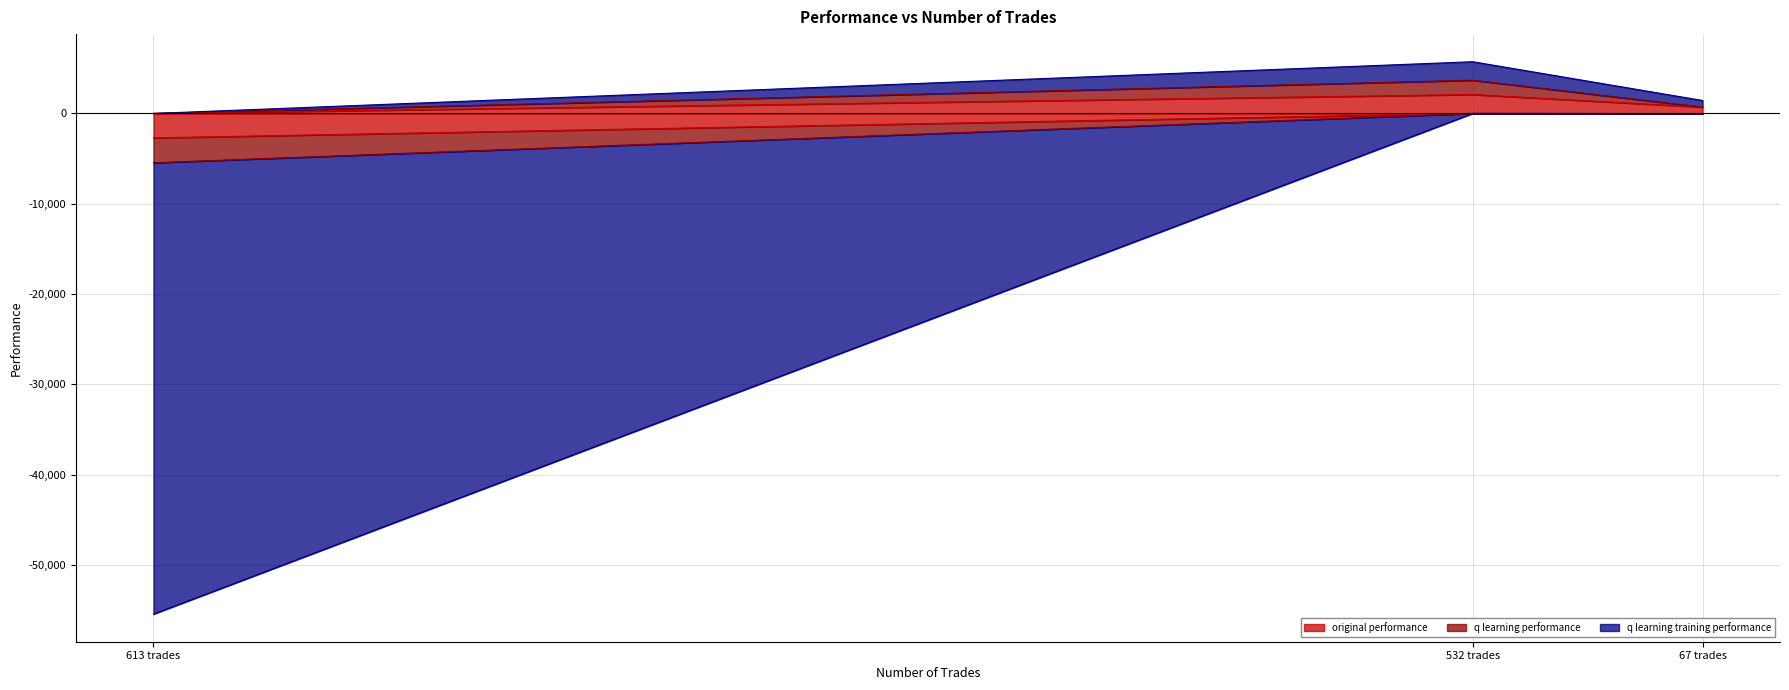

At which category is the sum across all series the highest?

532 trades